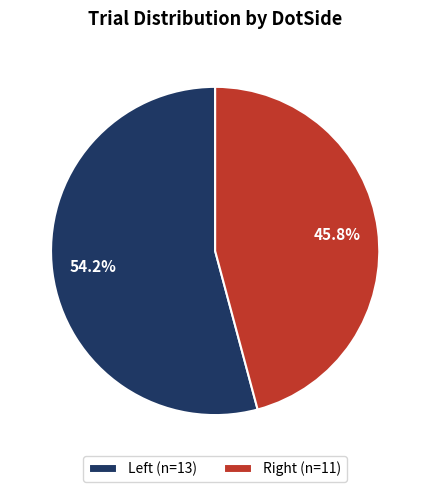

Which slice represents more than half of the pie?

Left